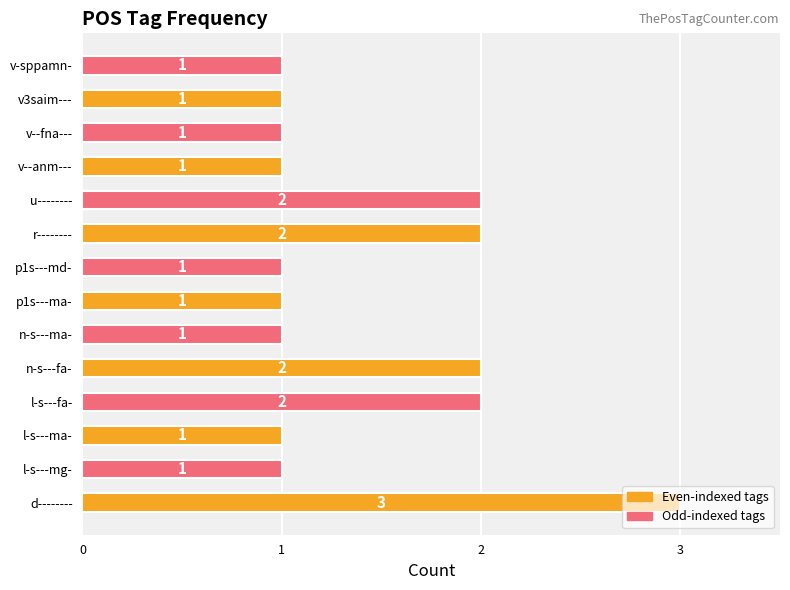

What is the ratio of the value at v-sppamn- to the value at u--------?

0.5